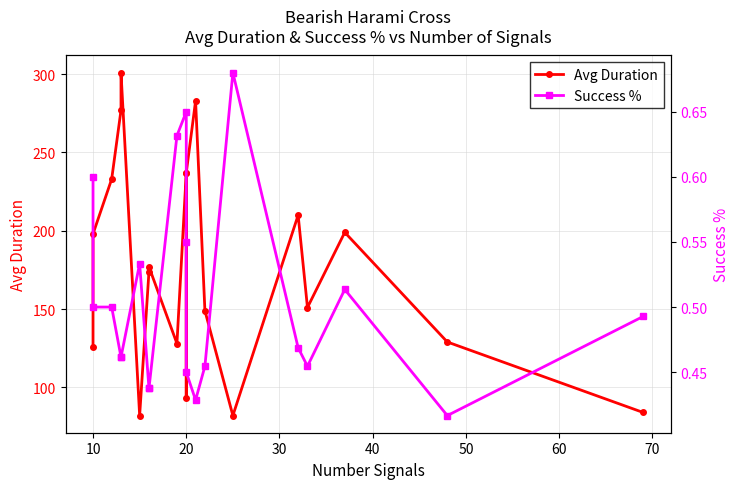

What is the sum of all Avg Duration values?

3550.0